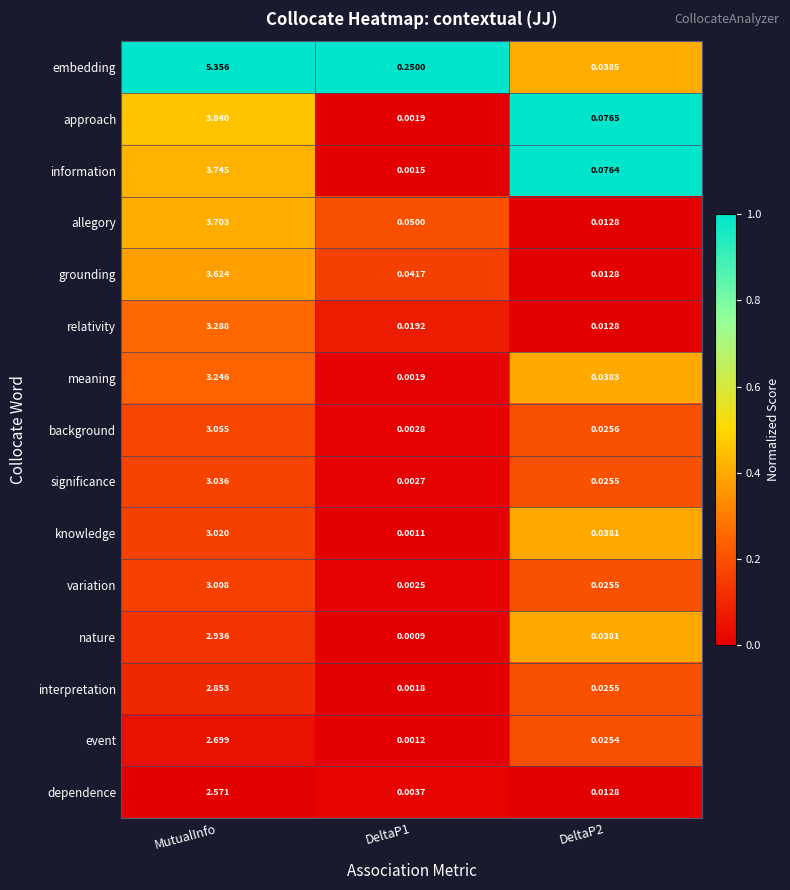

List the series in order of their peak value, highest first.

embedding, approach, information, allegory, grounding, relativity, meaning, background, significance, knowledge, variation, nature, interpretation, event, dependence